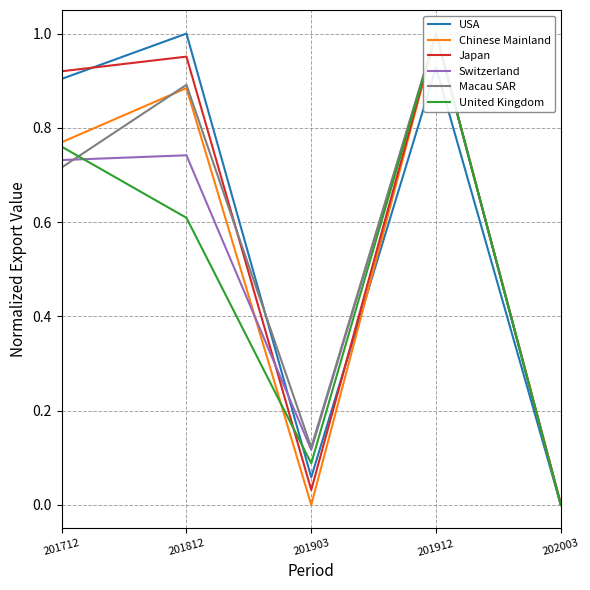

At 201912, list the series in order from largest to smallest.

Chinese Mainland, Japan, Switzerland, Macau SAR, United Kingdom, USA